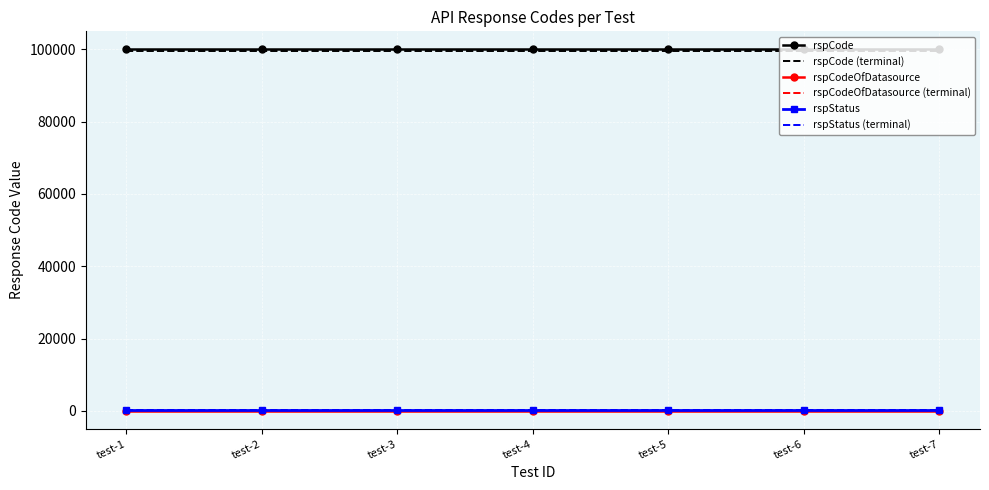

What is the highest value of the rspCode series?

100000.0